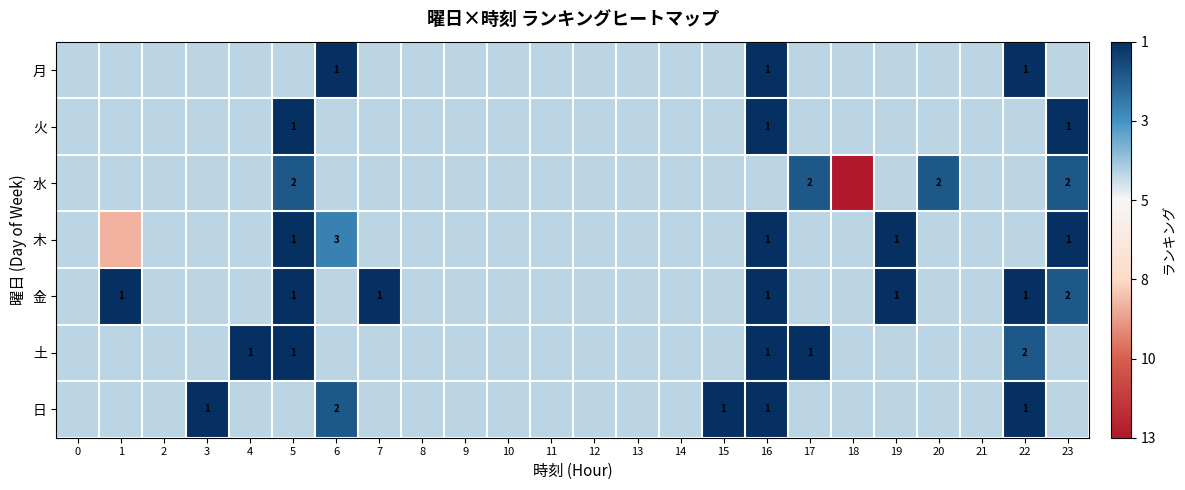

What is the total value across all series at 20?

-32